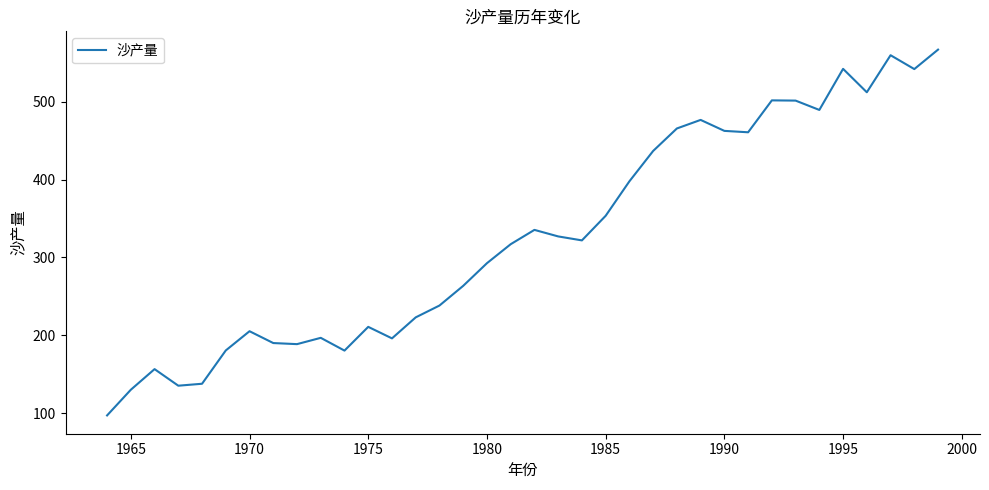

What is the difference between the maximum and minimum values?

470.0